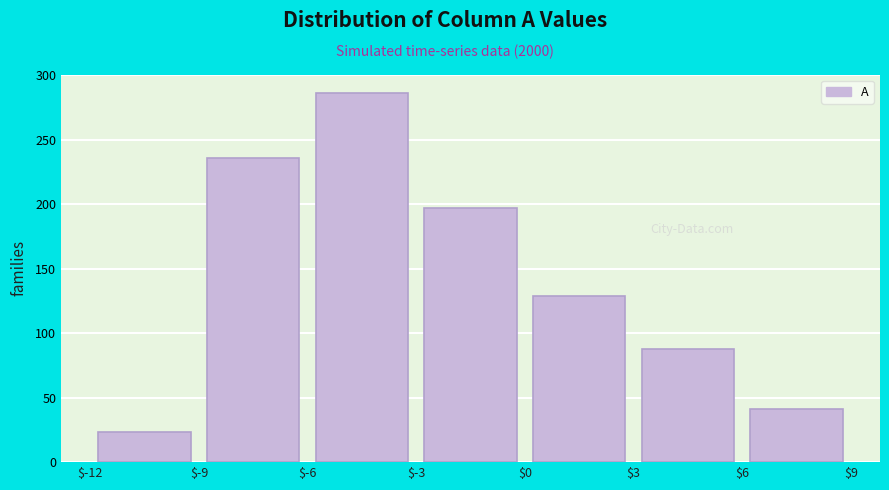

Reading left to right, list every bar in this chart as the range it spans on the x-axis followed by its height. The values are not printed on the chart, so give them approximately, as read against the axis.

$-12 to $-9: 25
$-9 to $-6: 235
$-6 to $-3: 285
$-3 to $0: 195
$0 to $3: 130
$3 to $6: 90
$6 to $9: 40